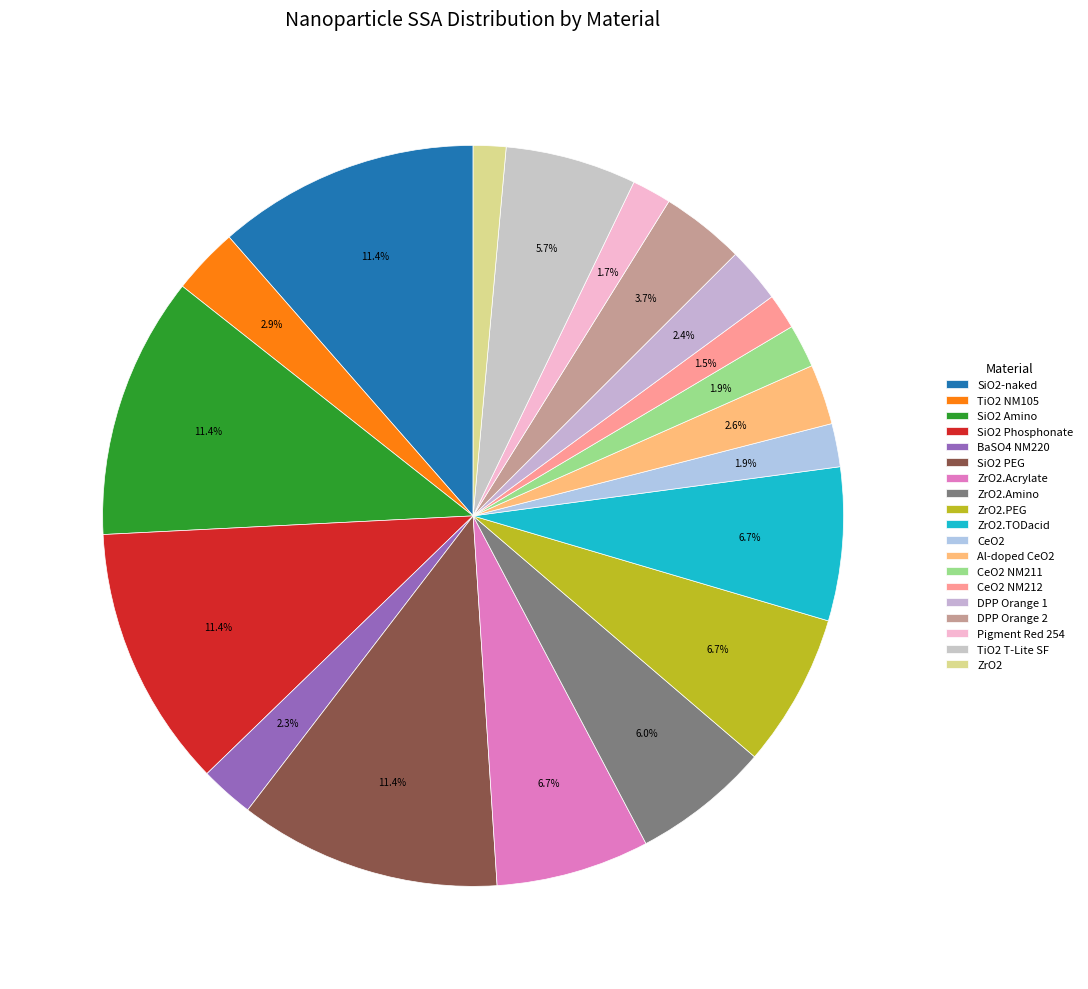

Does SiO2 Phosphonate account for over 50% of the chart?

No